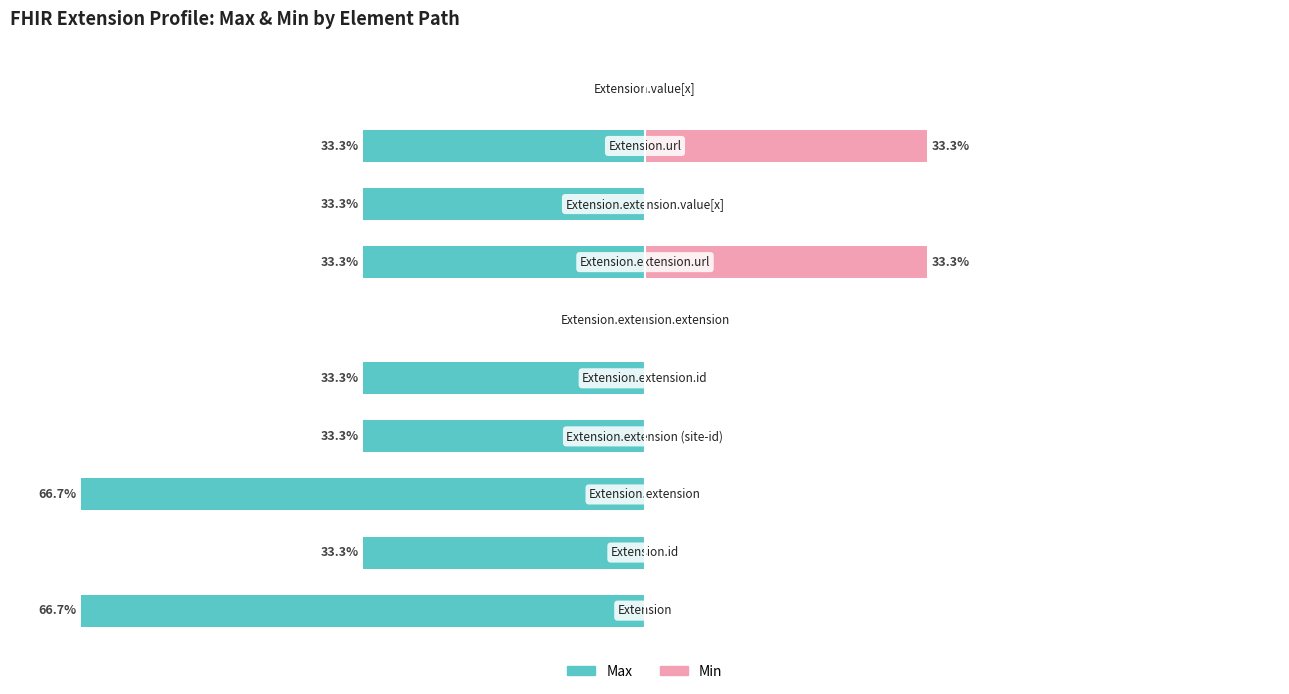

The Max series shows -13.8 at −20. True or false?

False